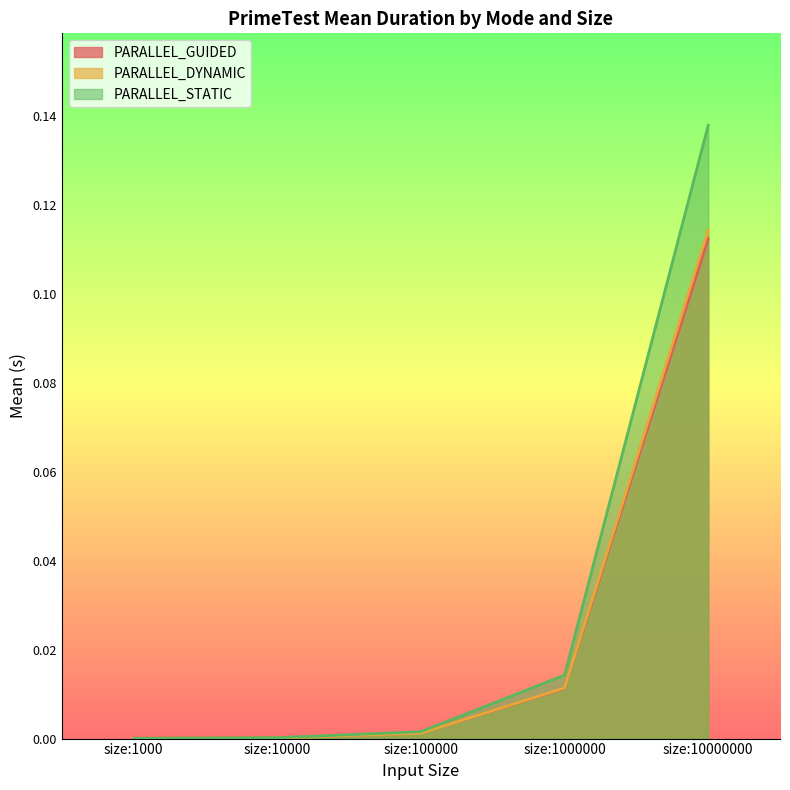

Which series has the largest range (max minus min)?

PARALLEL_STATIC